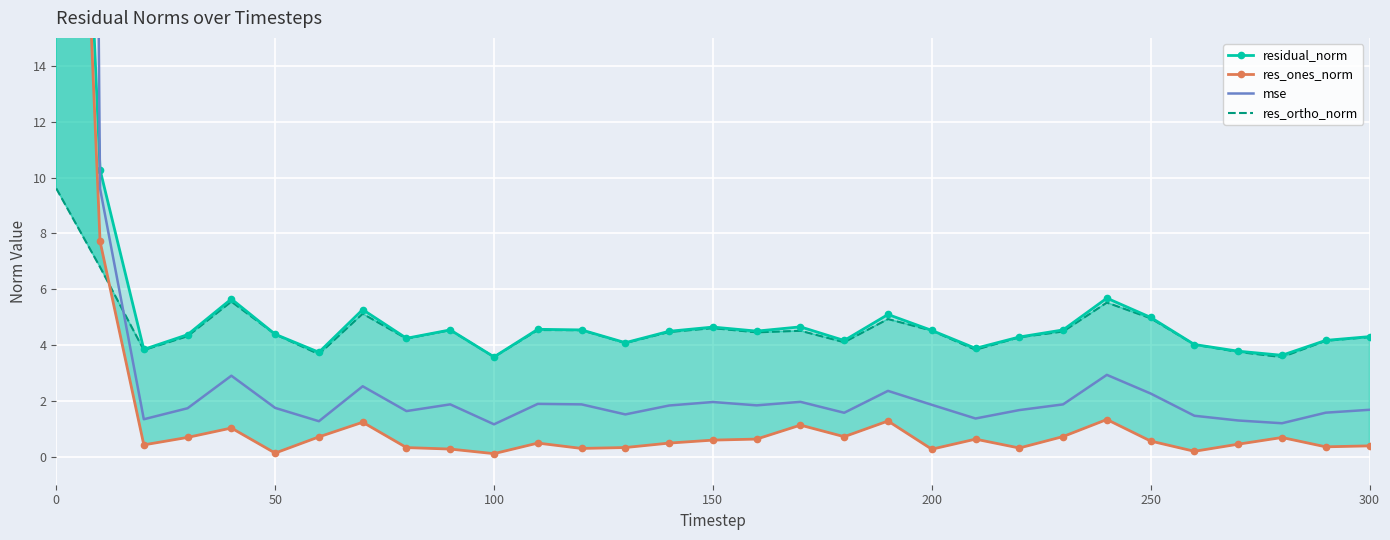

In res_ones_norm, how many points are lower than both neighbors (excluding endpoints)?

9